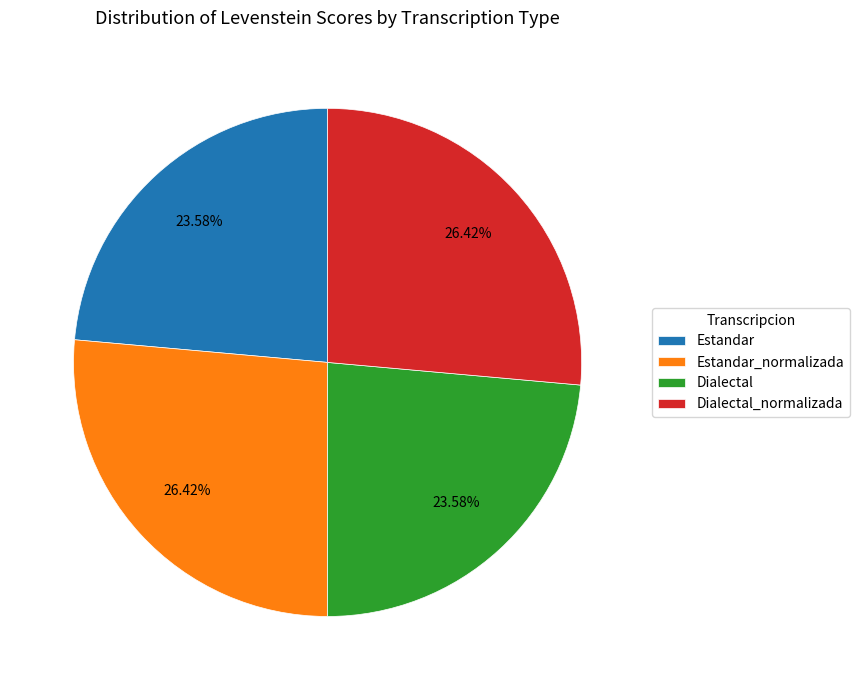

Between Estandar_normalizada and Estandar, which is larger?

Estandar_normalizada